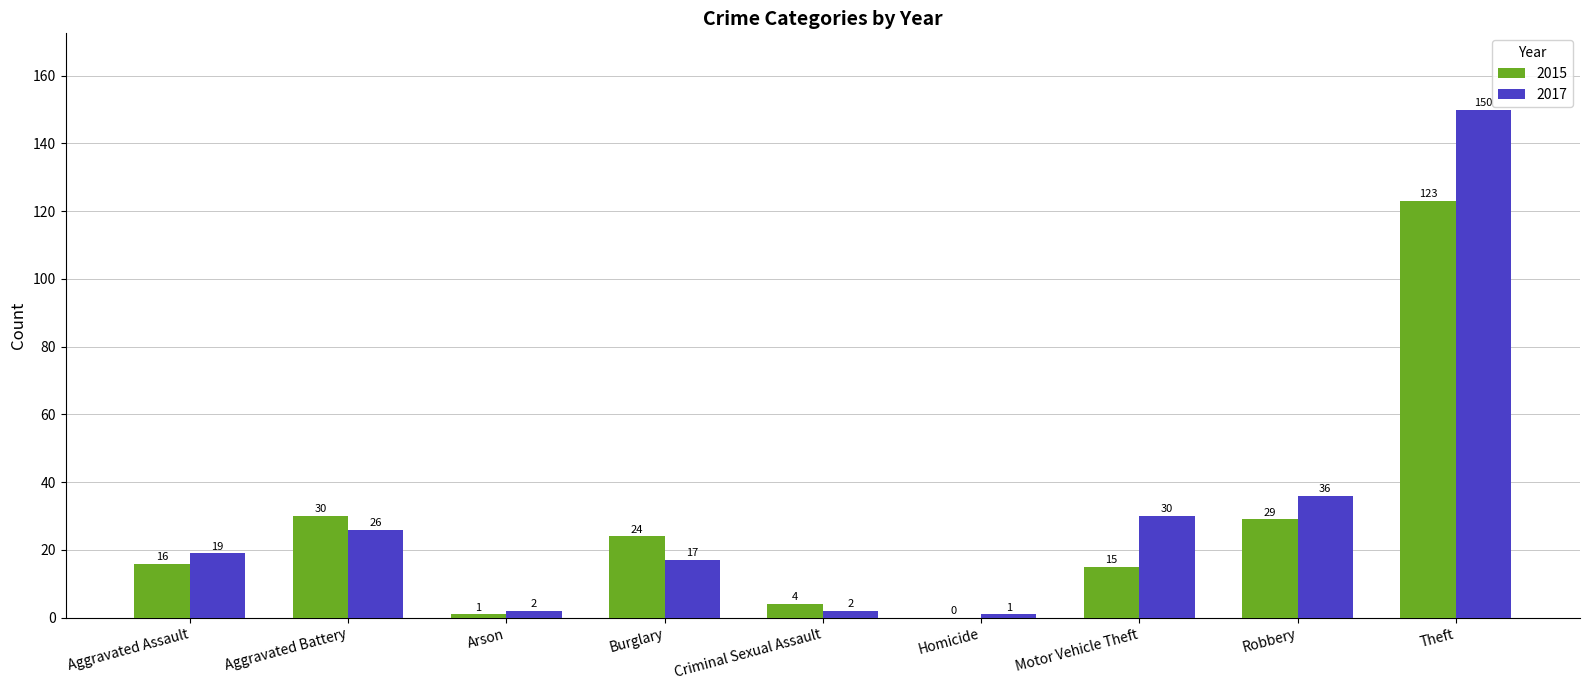

What are all the series names shown in the legend?

2015, 2017